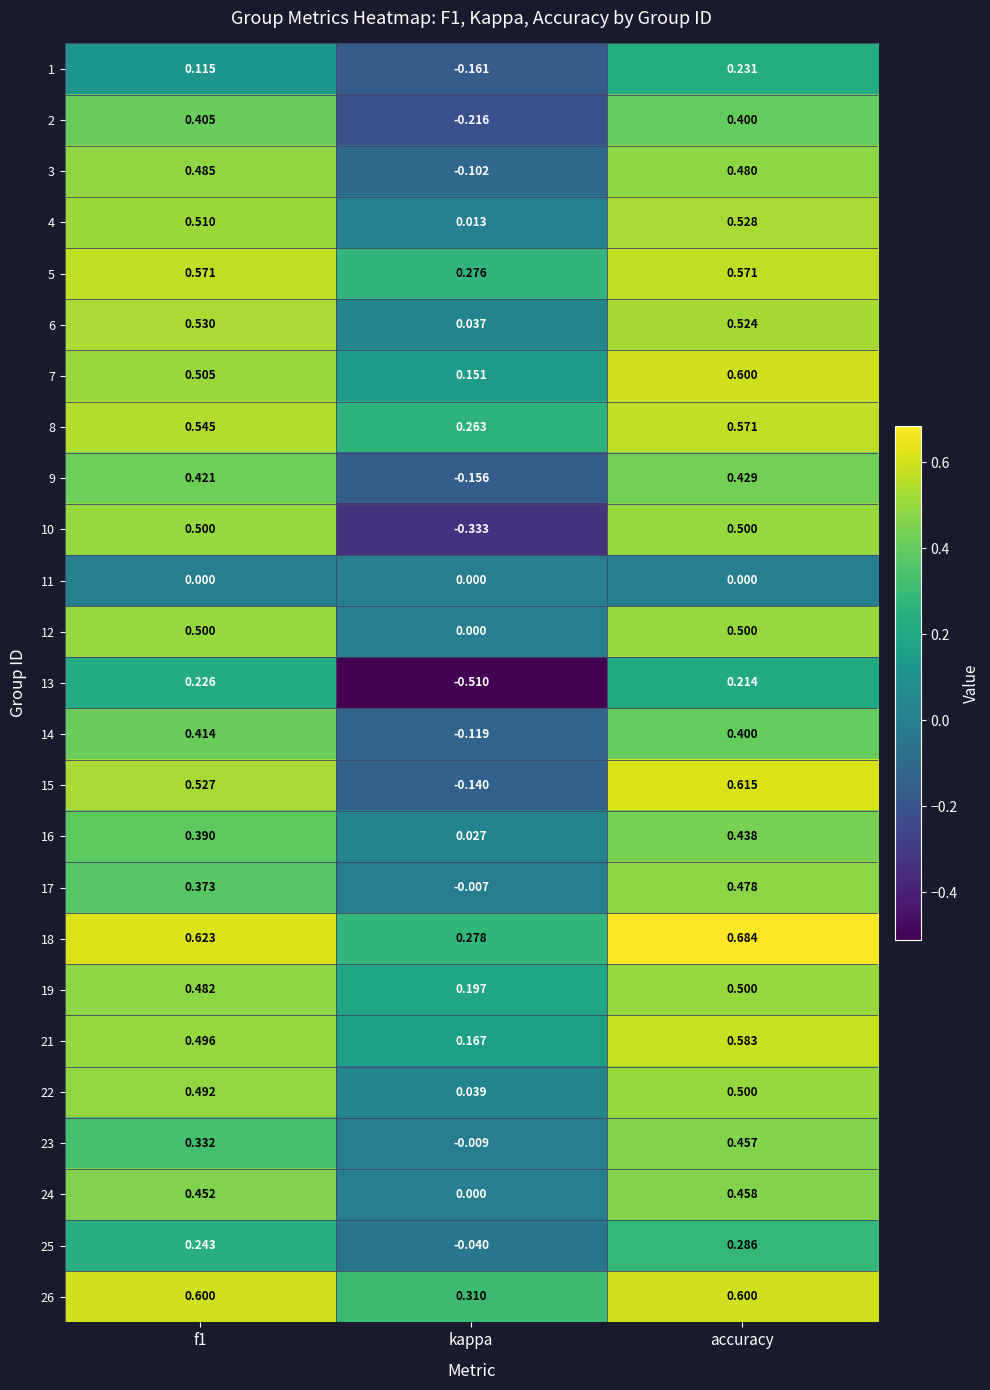

Which category has the lowest value across all series?

kappa